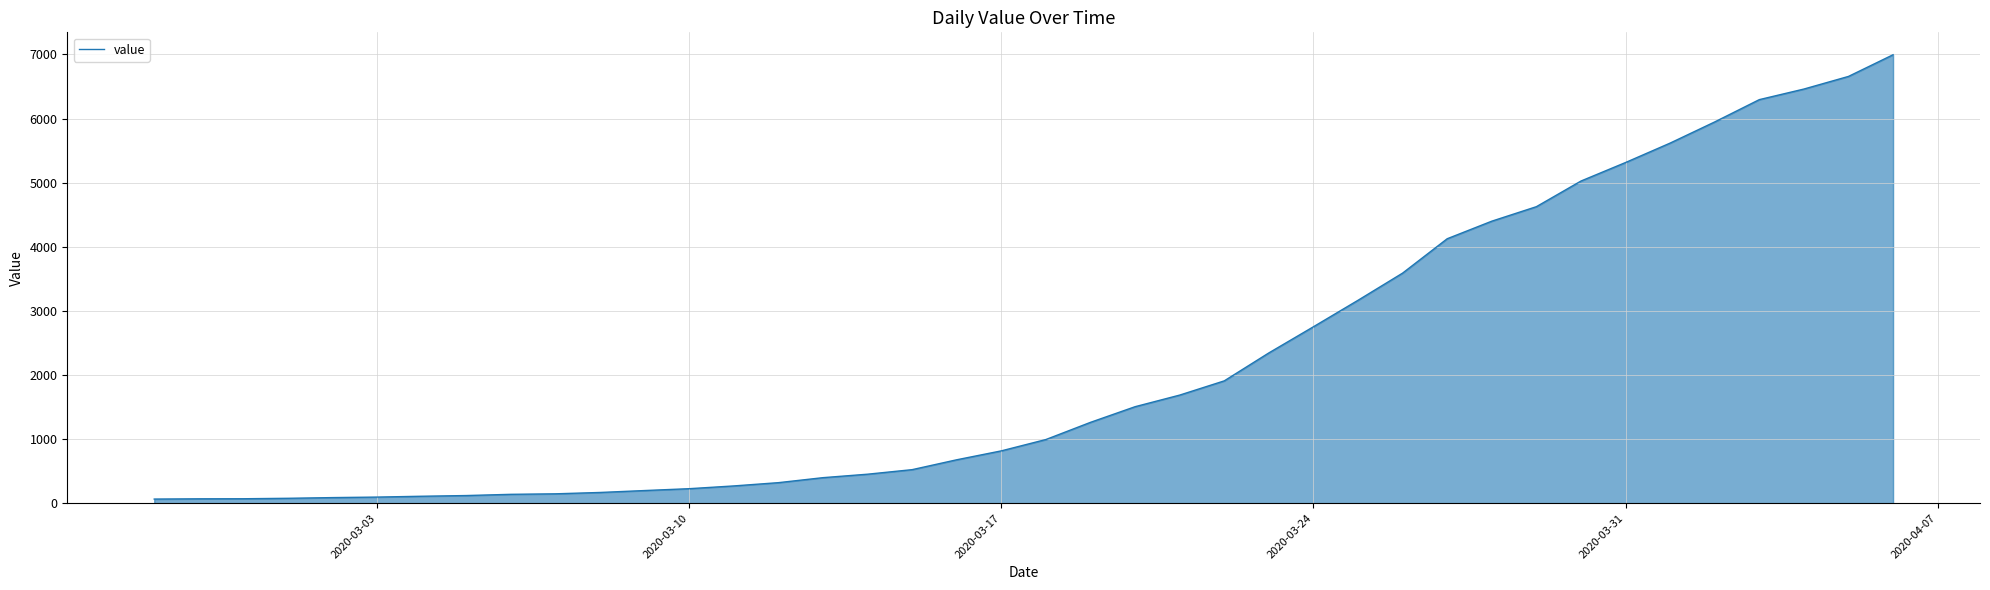

What is the maximum value shown in the chart?

6995